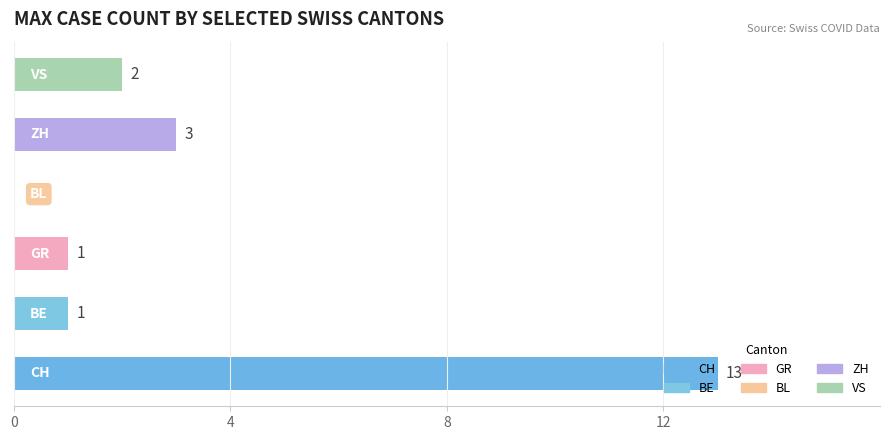

What is the maximum value shown in the chart?

13